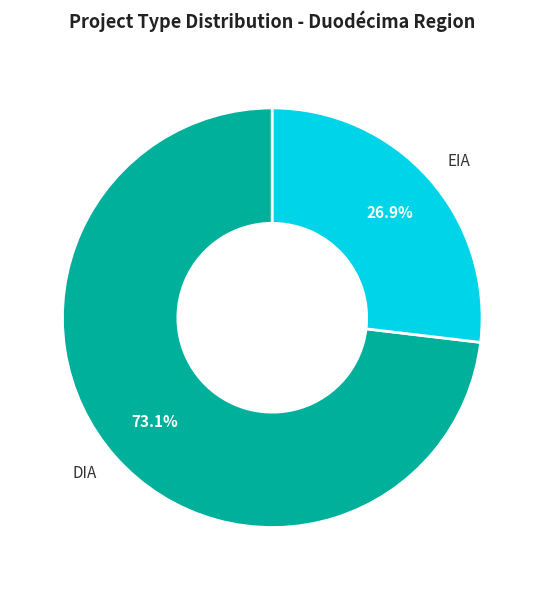

Rank the categories by value from highest to lowest.

DIA, EIA